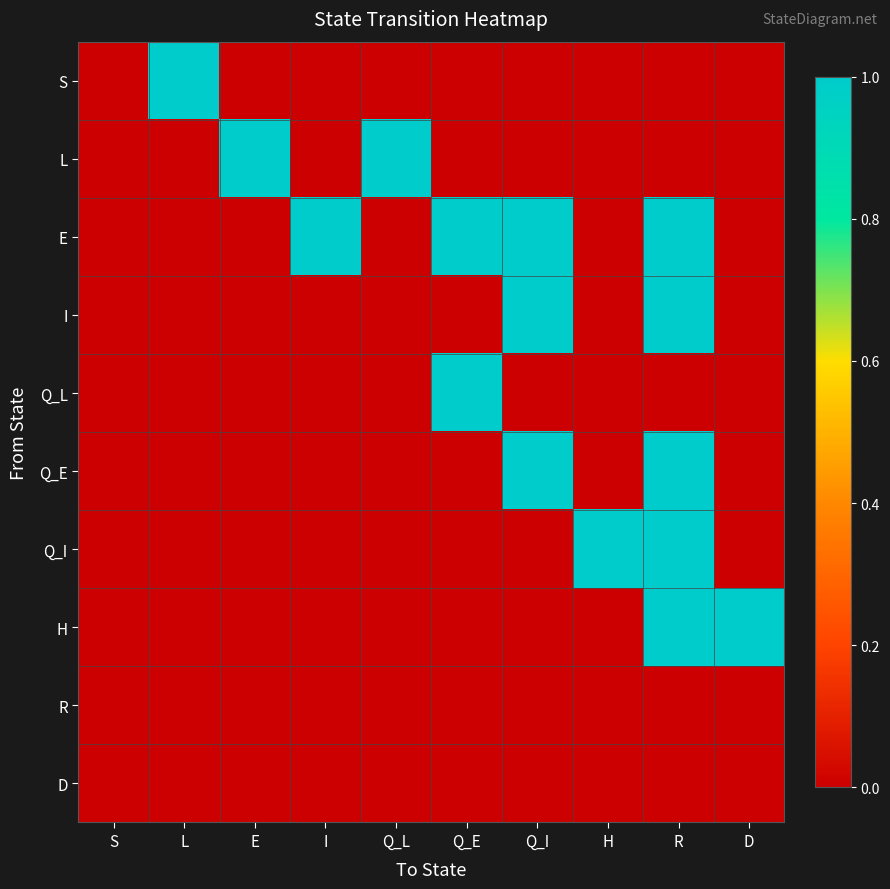

What is the difference between the highest and lowest values at L?

1